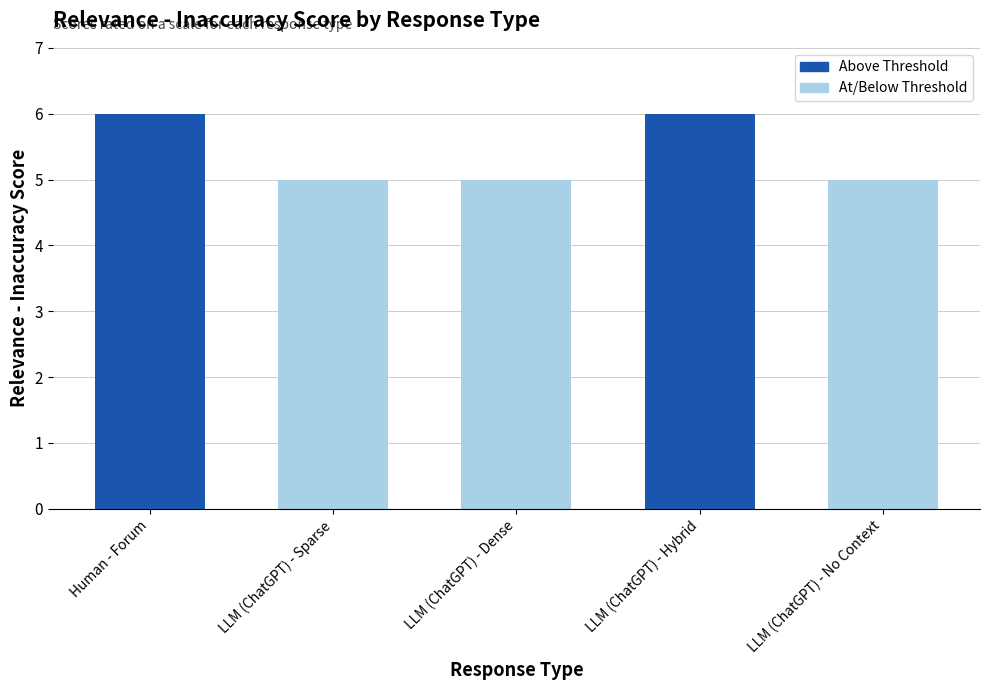

What value does the data have at LLM (ChatGPT) - Hybrid?

6